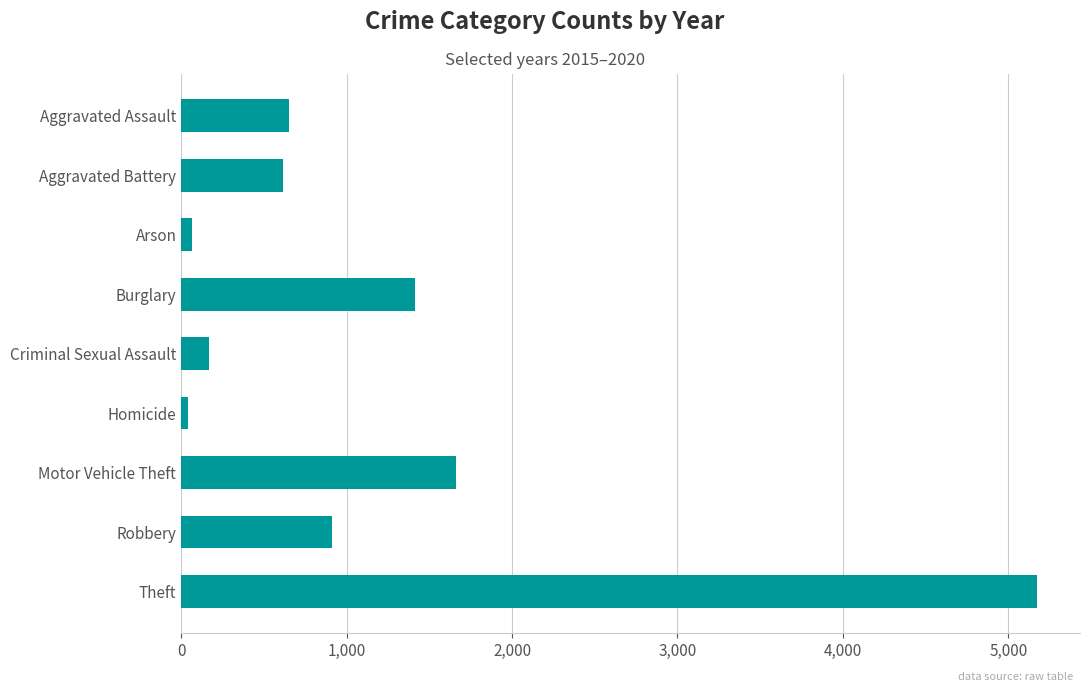

Where is the data nearest to the value 2608?

Motor Vehicle Theft